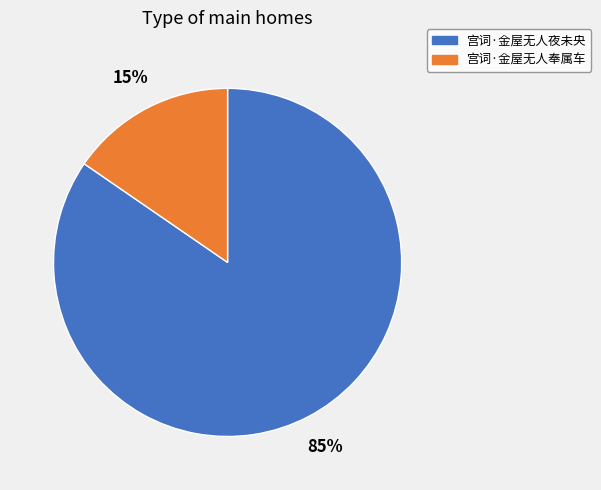

Do 宫词·金屋无人奉属车 and 宫词·金屋无人夜未央 together represent more than half of the pie?

Yes